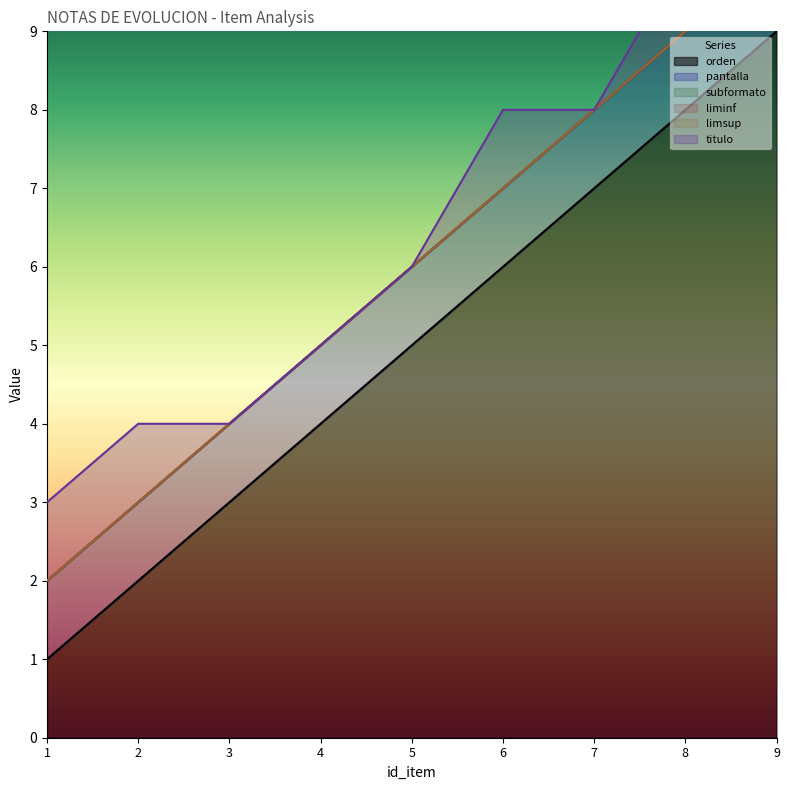

What is the total value across all series at 6?

8